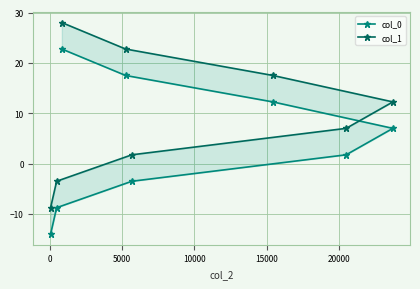

Count the number of data series in this chart.

2